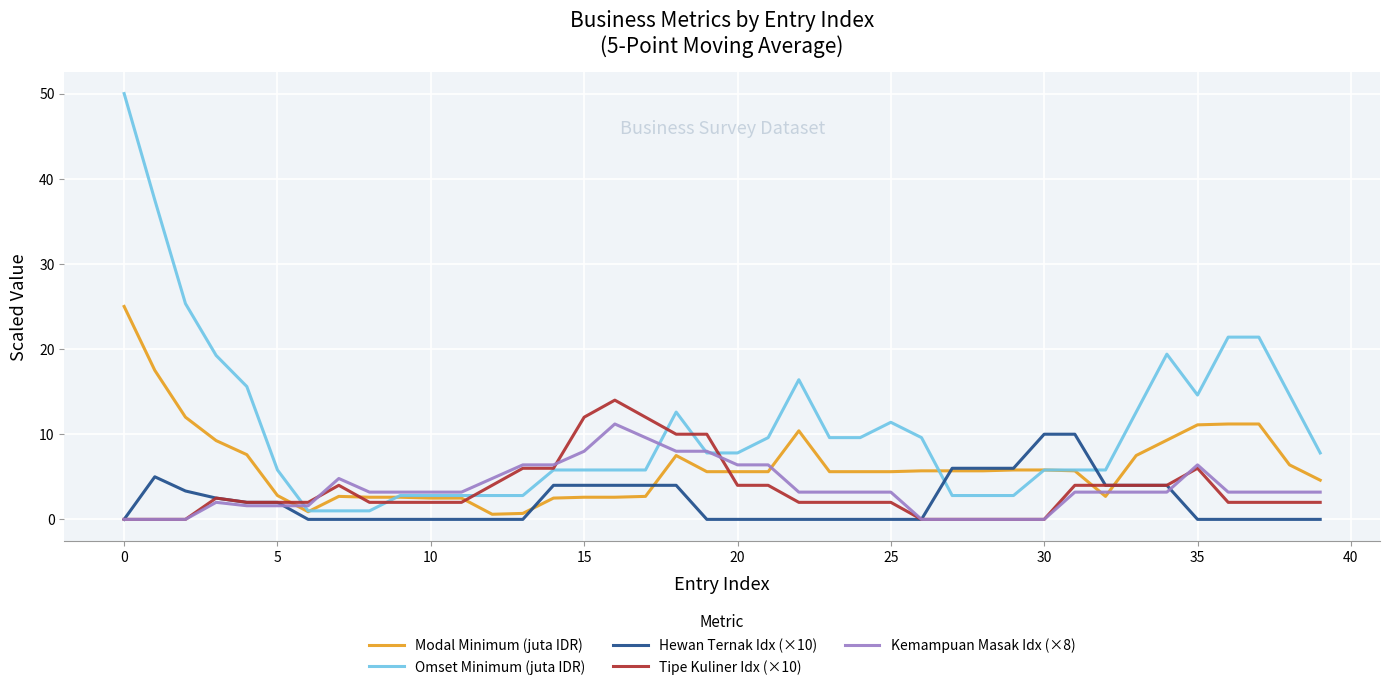

Which series has the largest total across all categories?

Omset Minimum (juta IDR)